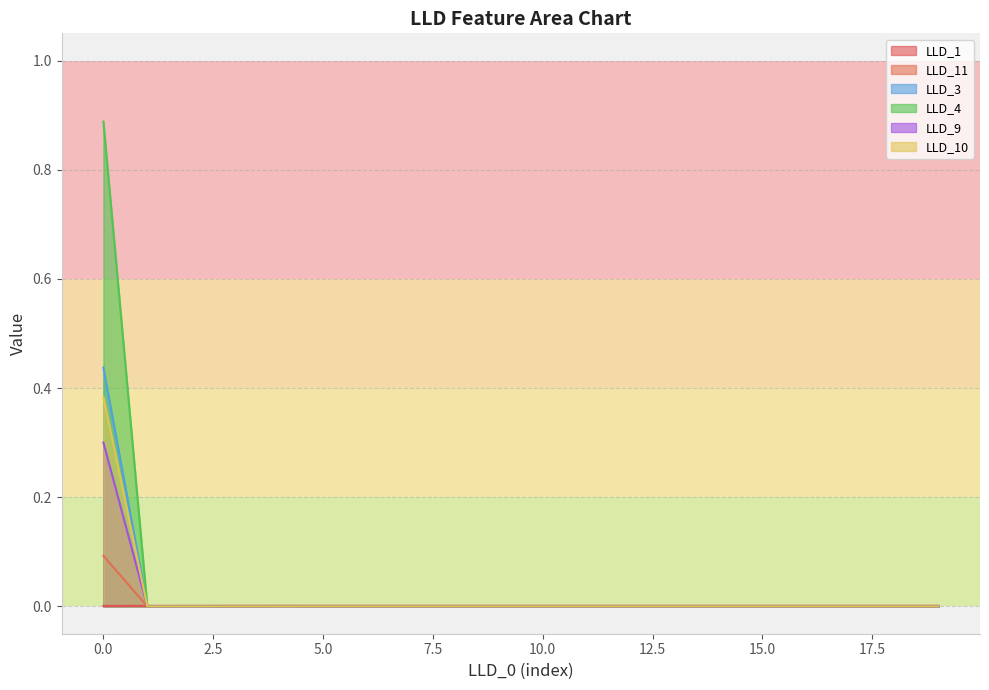

Which series has the largest total across all categories?

LLD_4